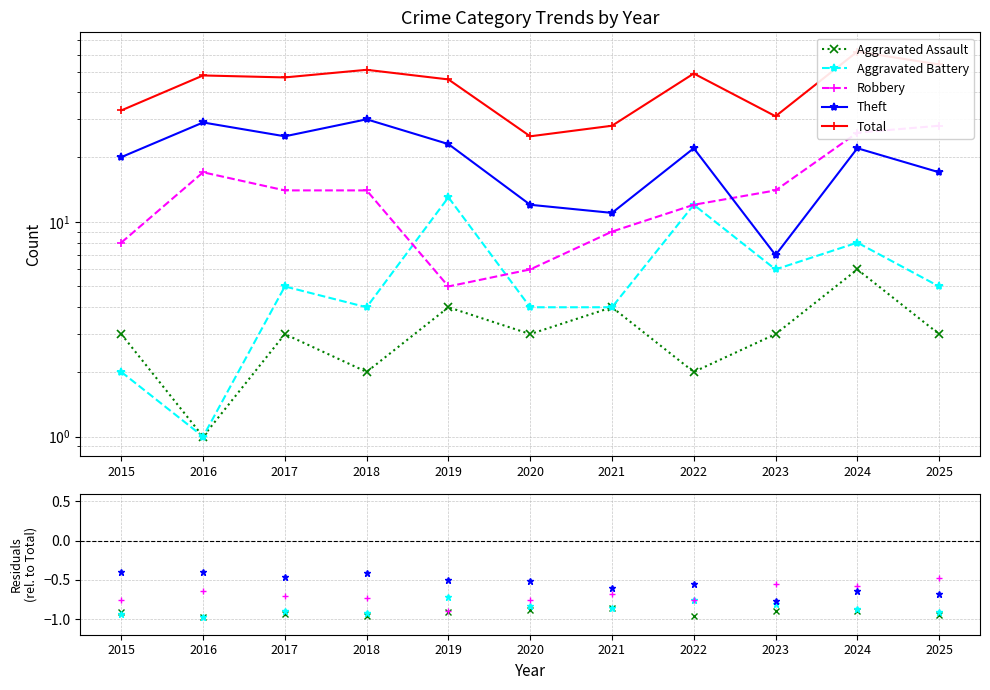

What is the difference between the second highest and minimum values in the Total series?

29.0